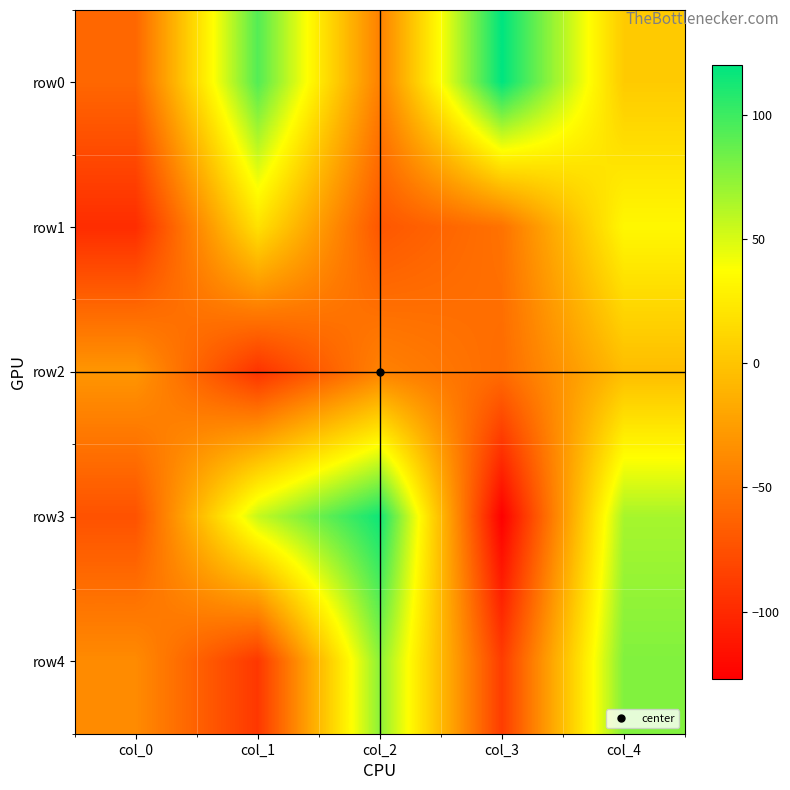

At which category does the chart reach its peak across all series?

col_3